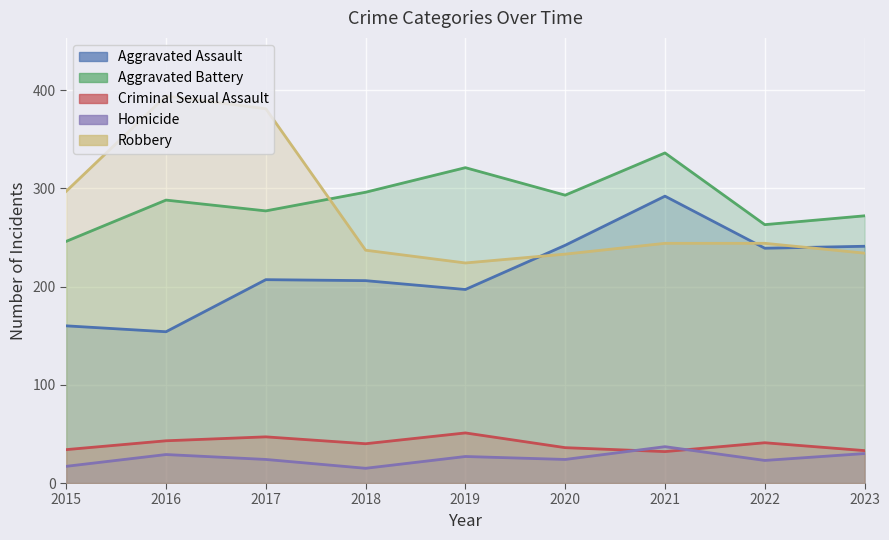

The Criminal Sexual Assault series shows 49 at 2021. True or false?

False